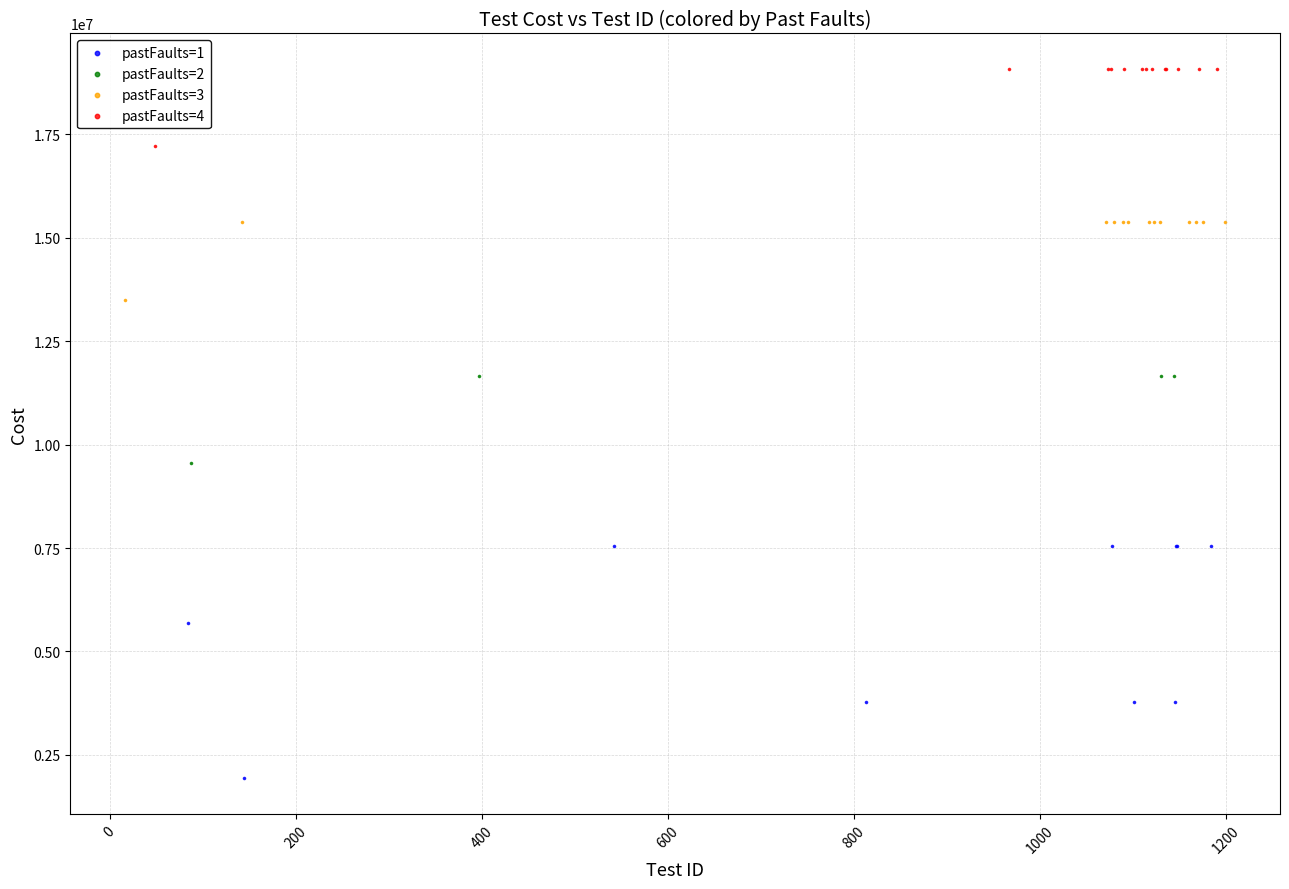

Which series has the largest Y range (max minus min)?

pastFaults=1